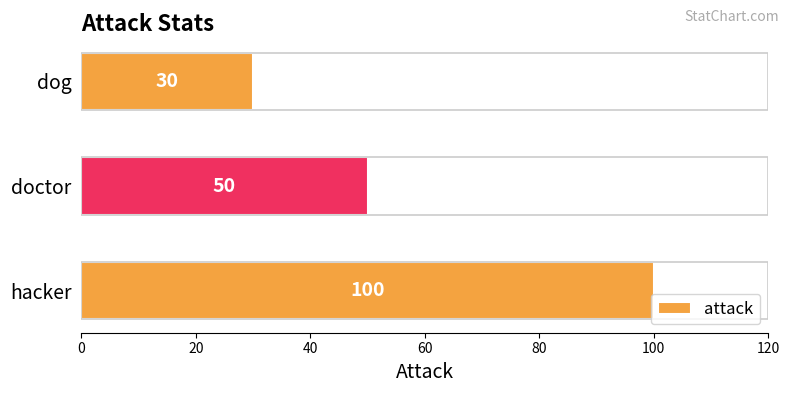

Reading bottom to top, list all the values displayed in this chart.

100	50	30